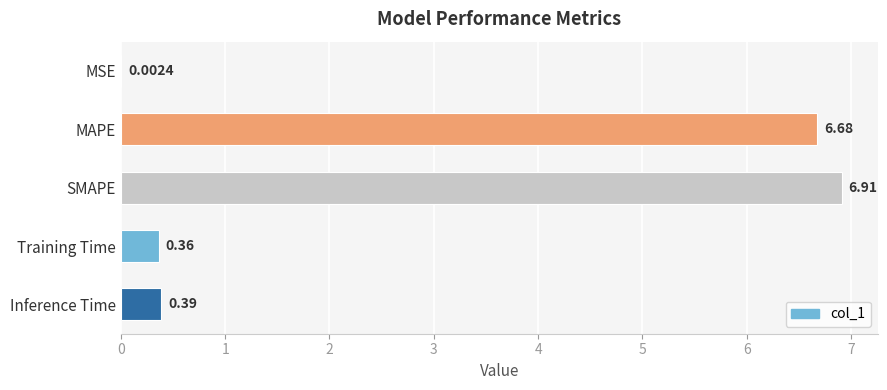

At which category does the chart reach its peak across all series?

SMAPE